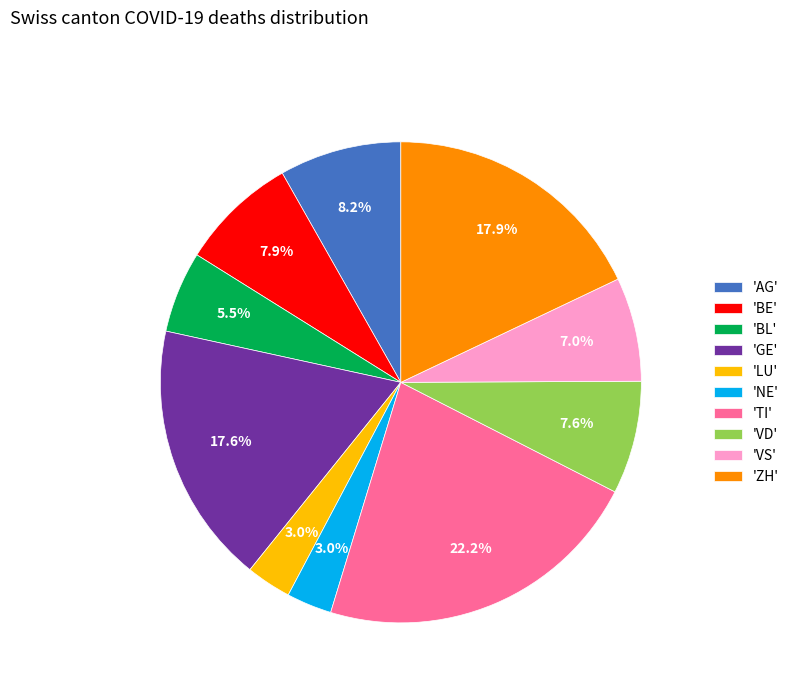

Combined, do 'VS' and 'AG' account for over 50%?

No